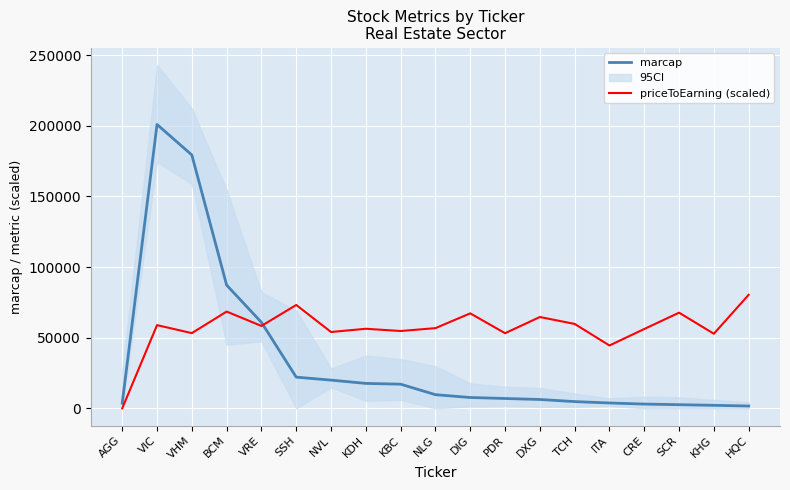

True or false: priceToEarning (scaled) and marcap cross at least once.

True